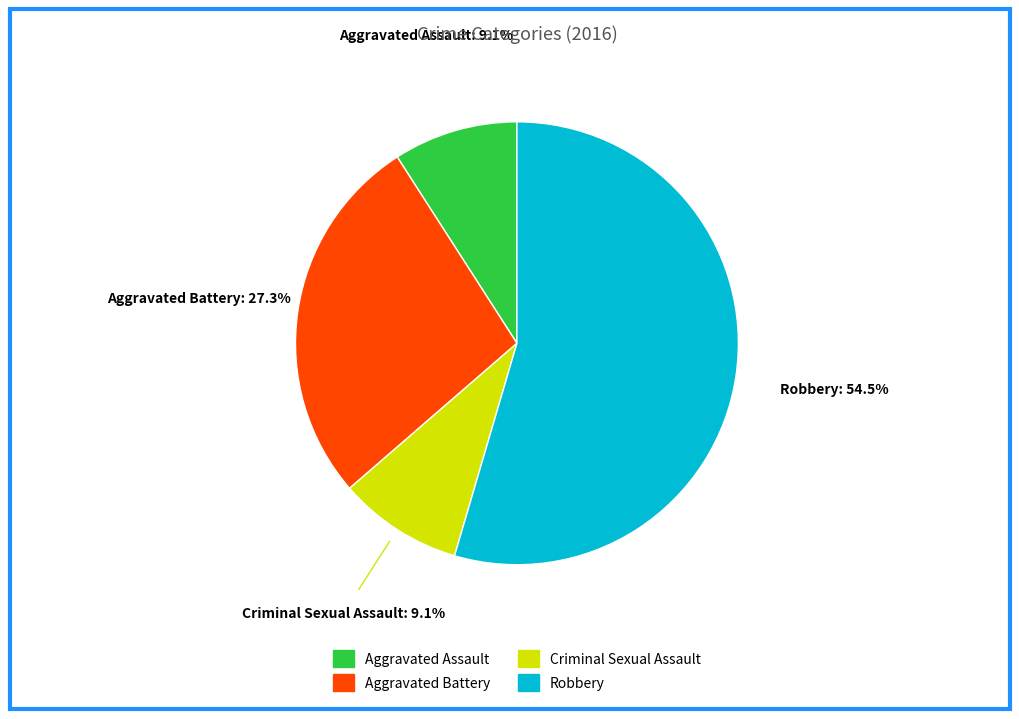

Which slice is the largest?

Robbery